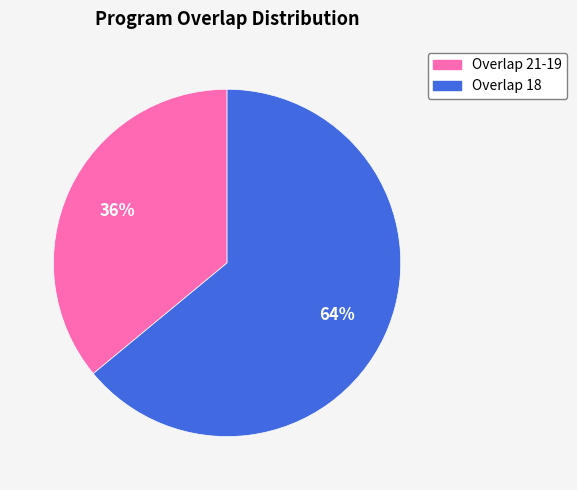

Does any single category account for the majority?

Yes